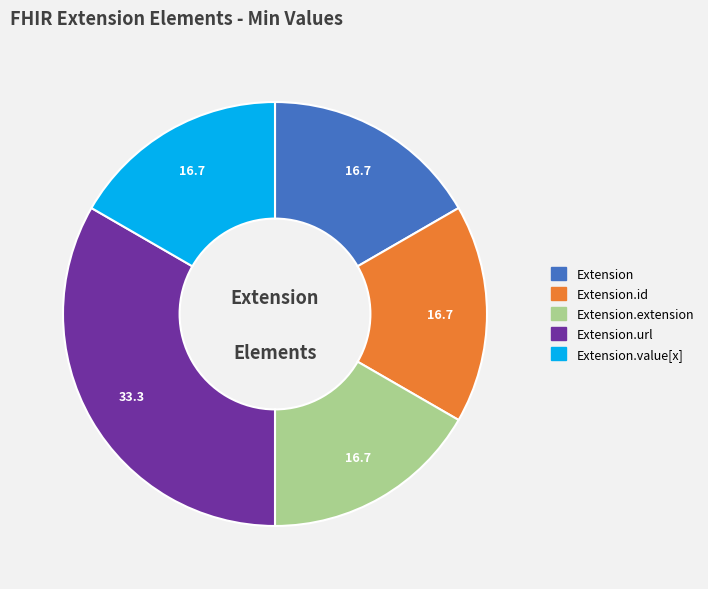

Is there any slice that represents more than half of the pie?

No